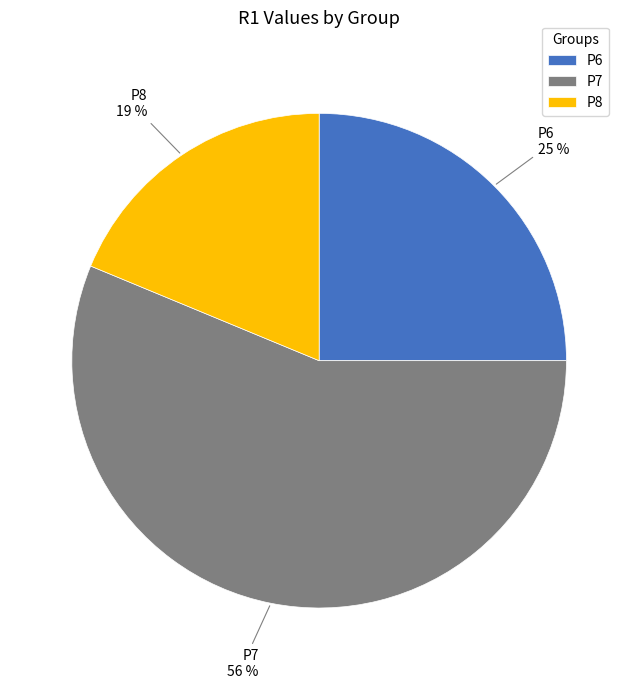

To the nearest percent, what is the combined percentage of P6 and P8?

44%